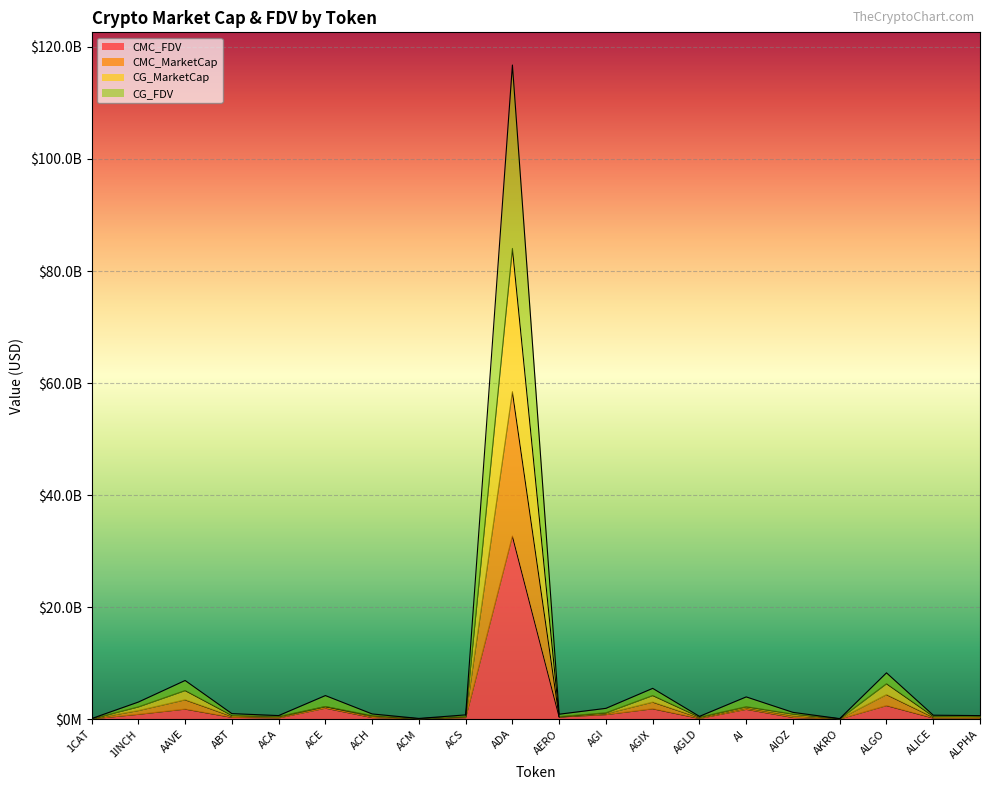

What position from the right is ALGO?

3